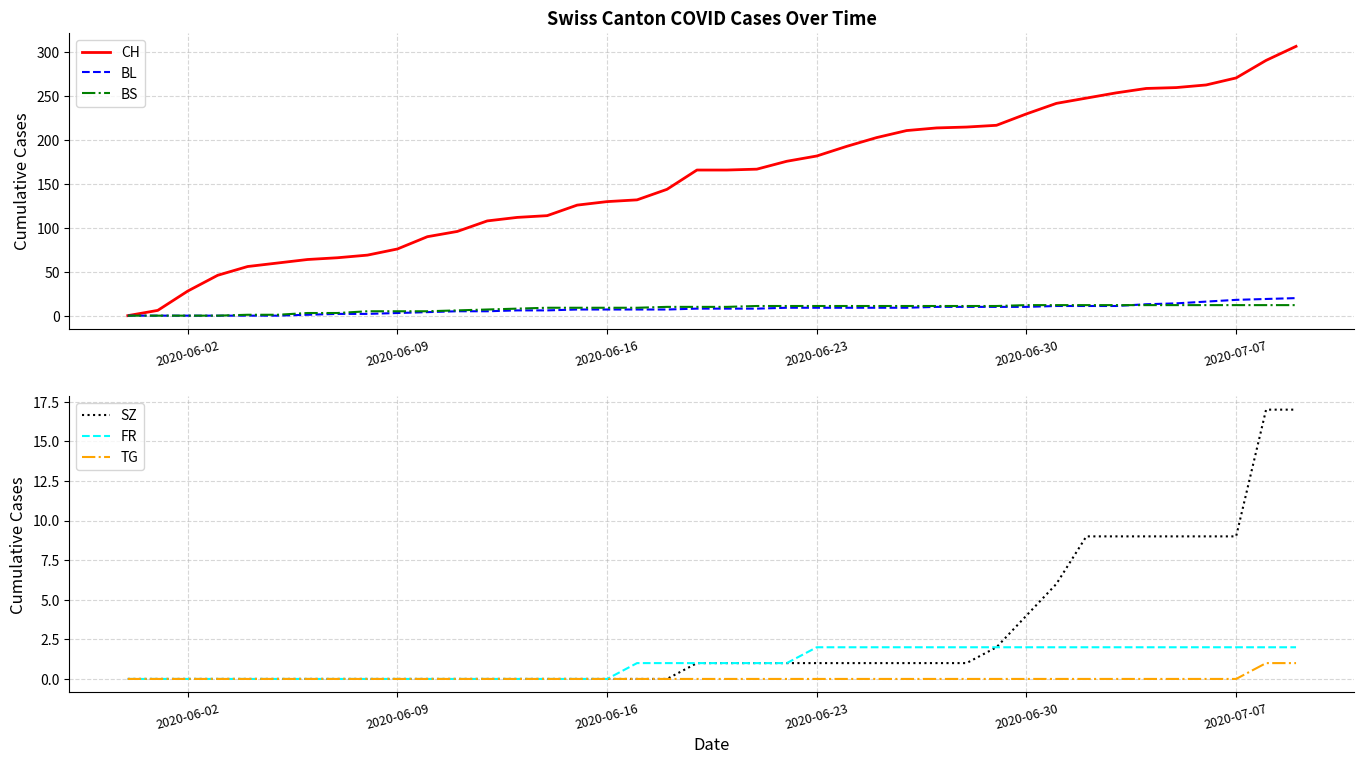

What is the highest value of the CH series?

307